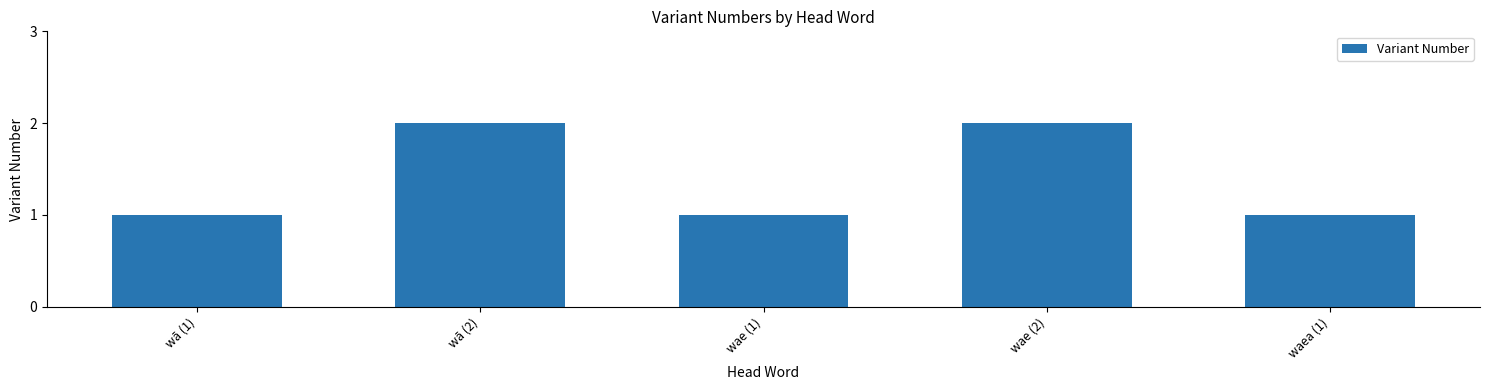

What is the difference between the second highest and second lowest values?

1